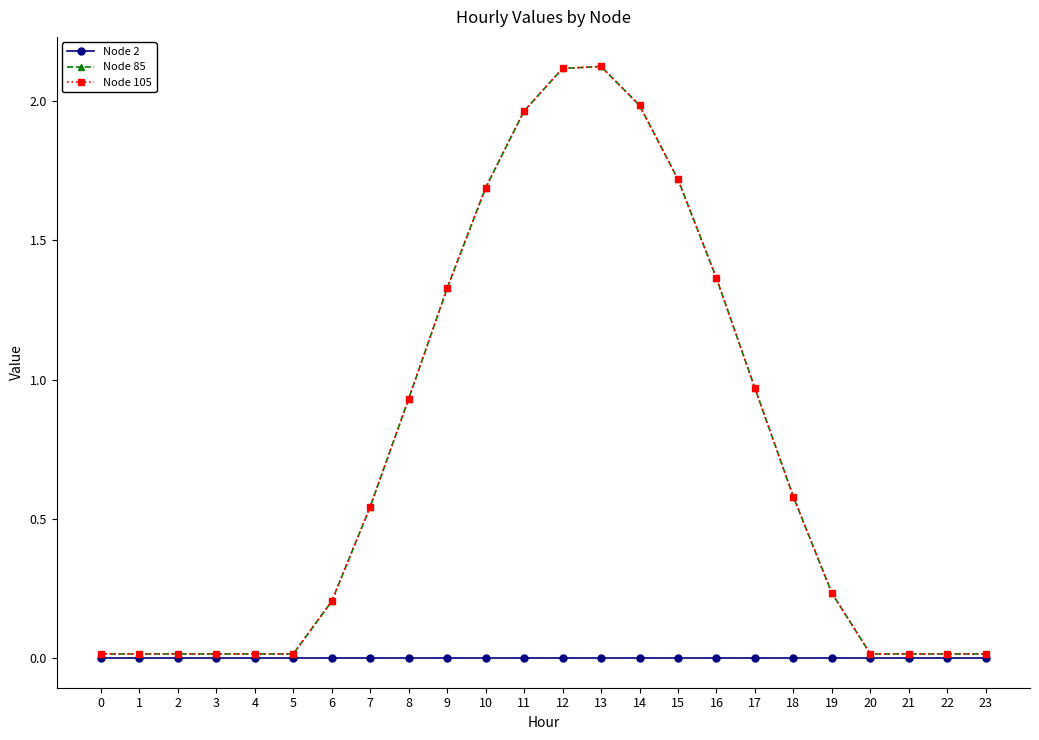

Where is the first local maximum for Node 105?

13